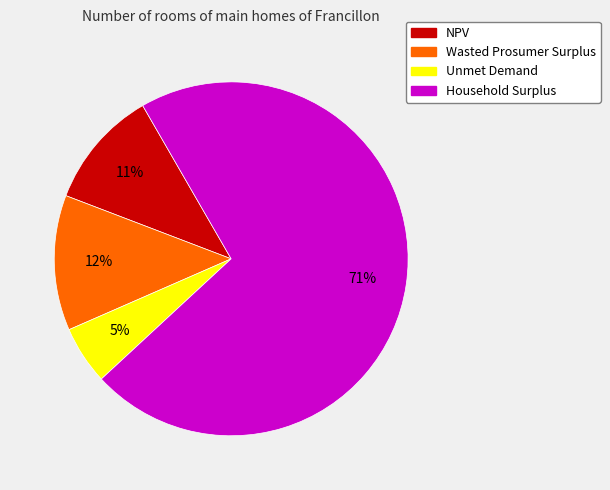

Count the number of slices in the pie.

4